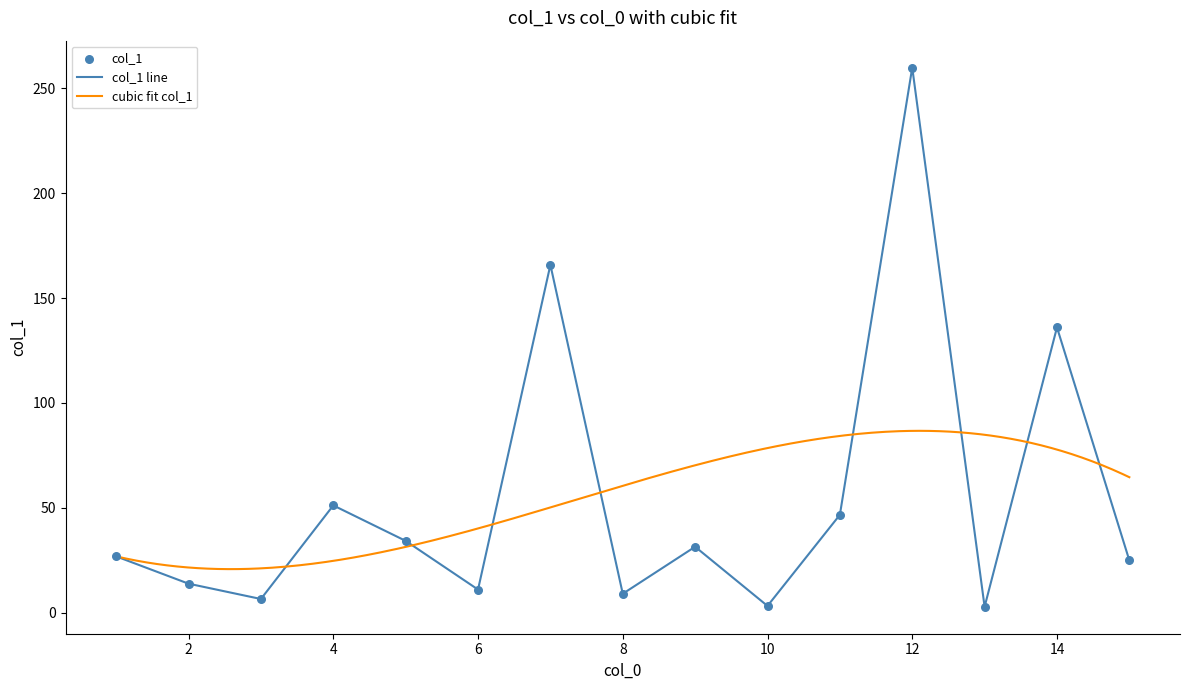

Between 12 and 2, which is larger?

12